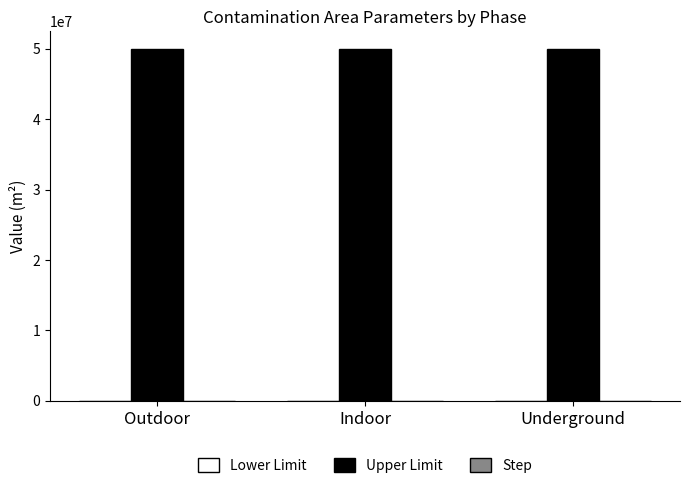

Which series has the largest total across all categories?

Upper Limit